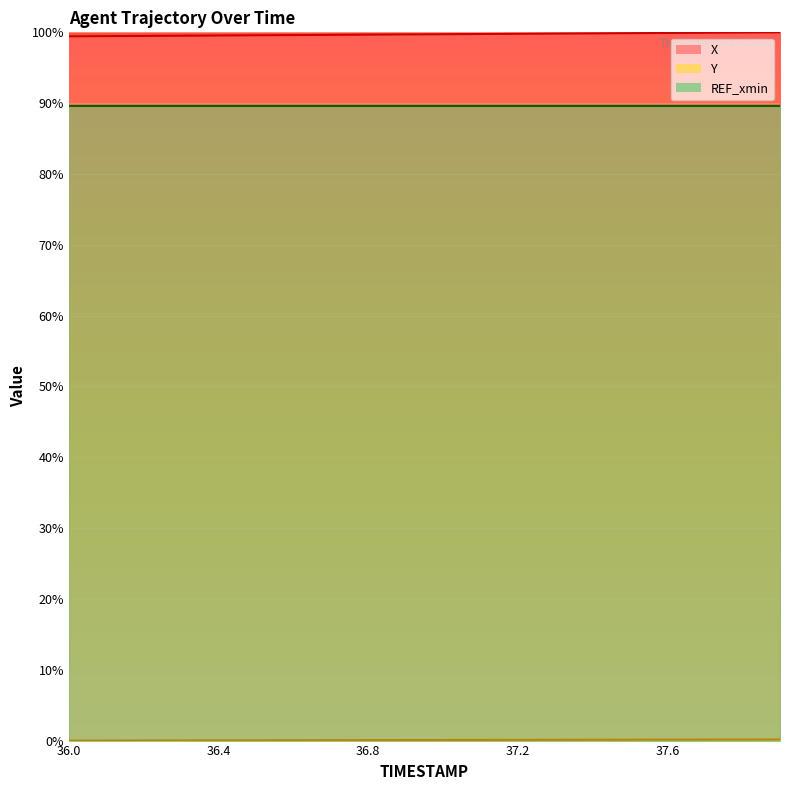

What is the sum of all X values?

1994.3